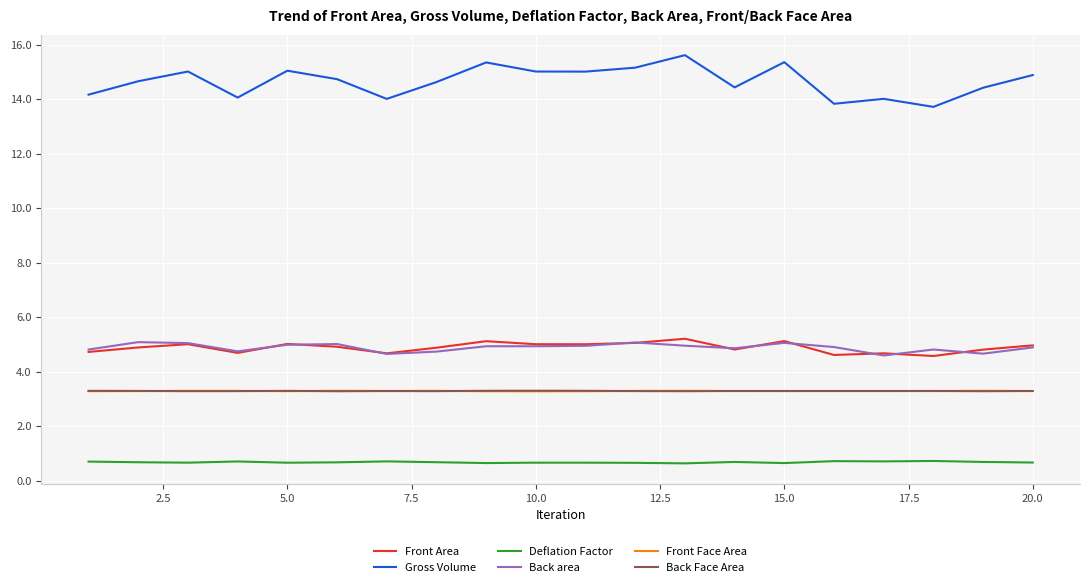

Which series has the widest spread of values?

Gross Volume